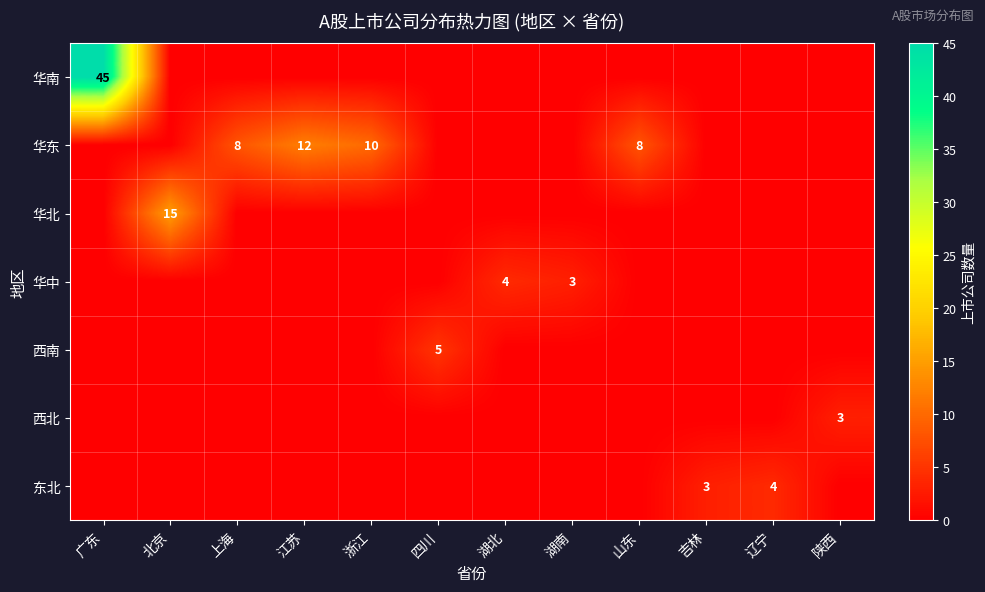

Which category has the highest value across all series?

广东